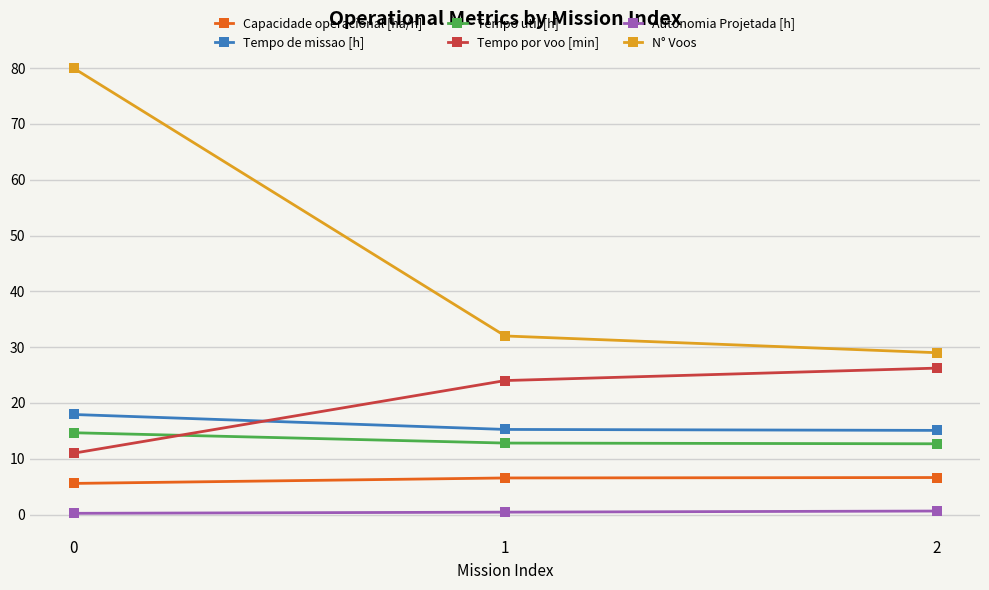

List the labels in order of N° Voos value, smallest first.

2, 1, 0